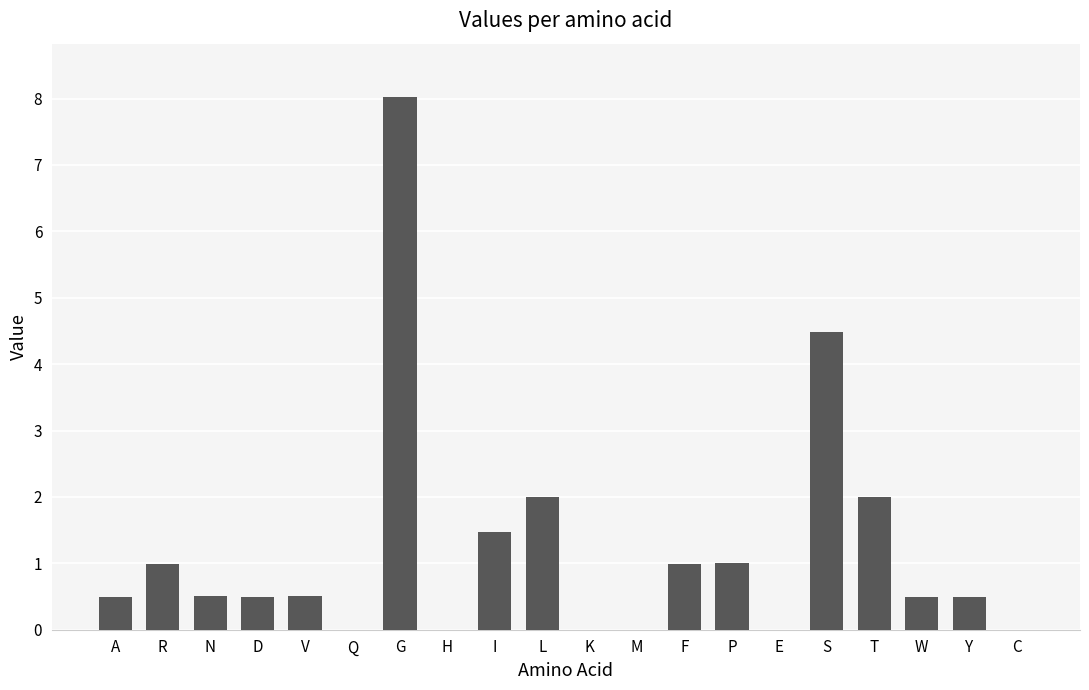

At which label is the value closest to 4?

S